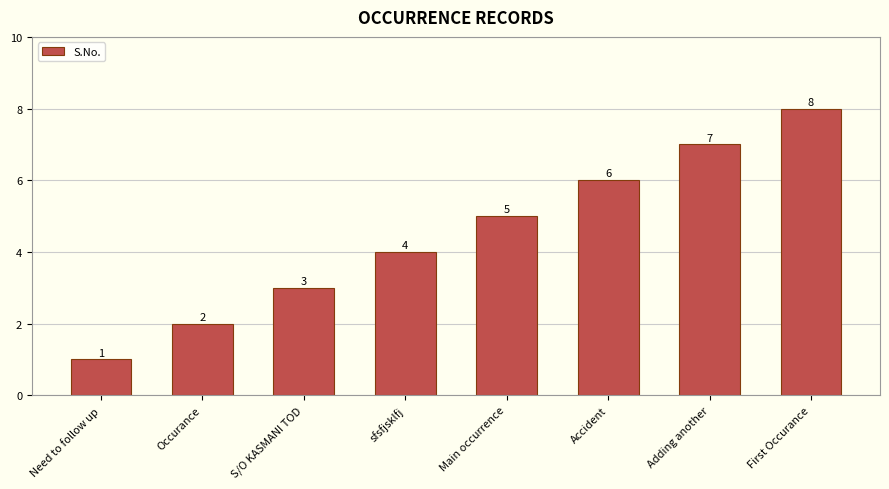

What is the value of the 5th bar from the left?

5